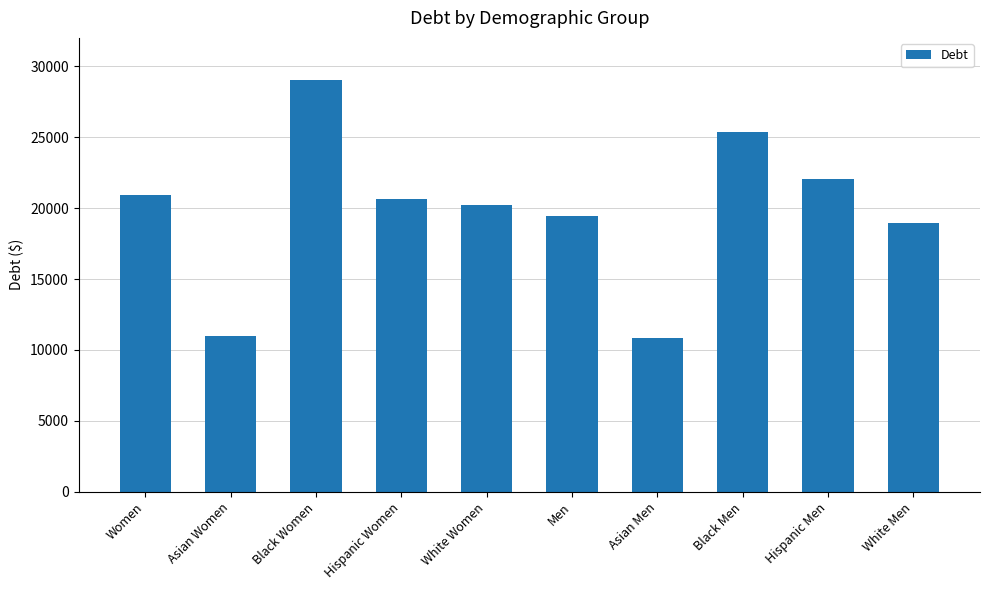

What is the label of the 2nd bar from the left?

Asian Women